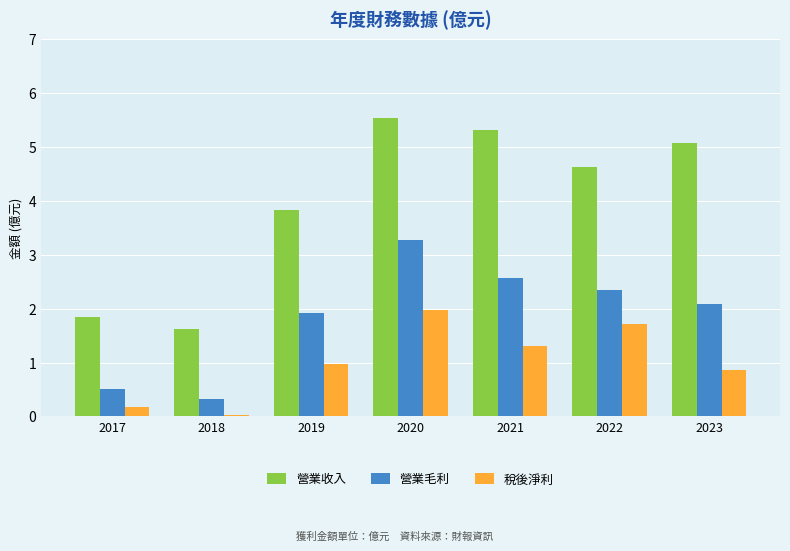

At which category is the sum across all series the highest?

2020